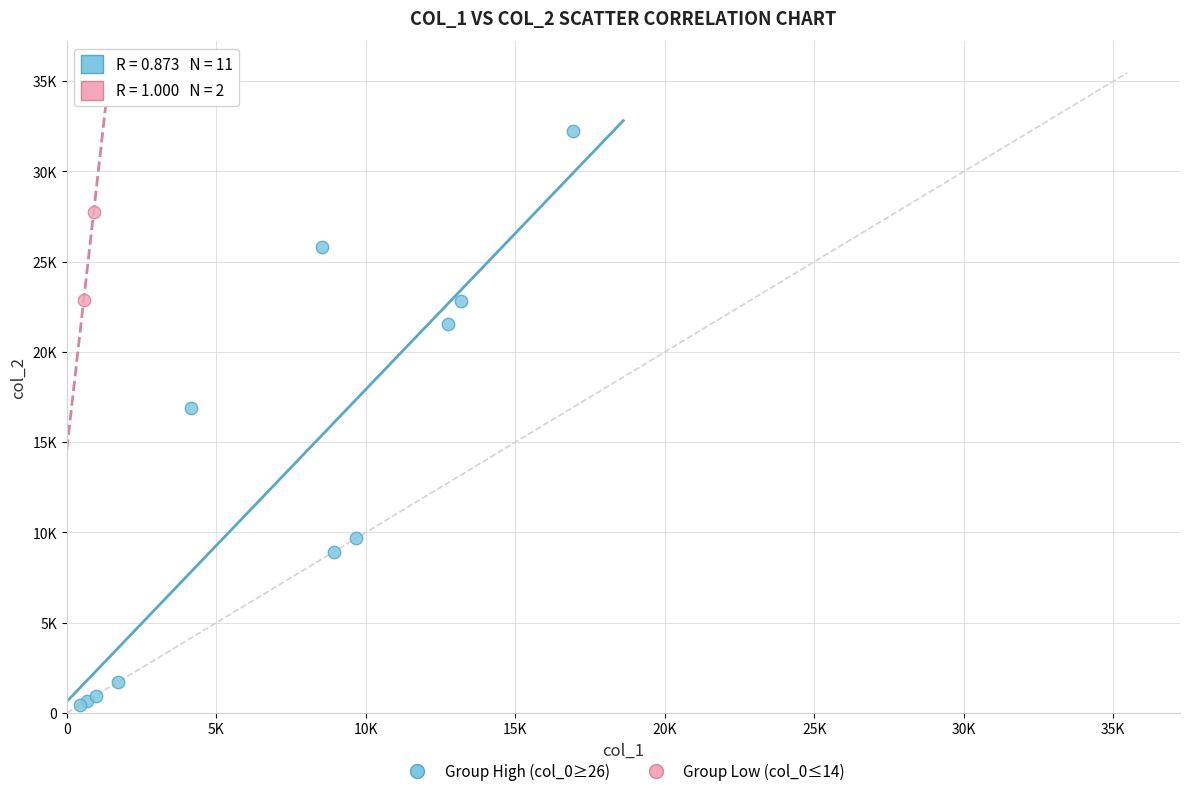

What are all the series names shown in the legend?

Group High (col_0≥26), Group Low (col_0≤14)